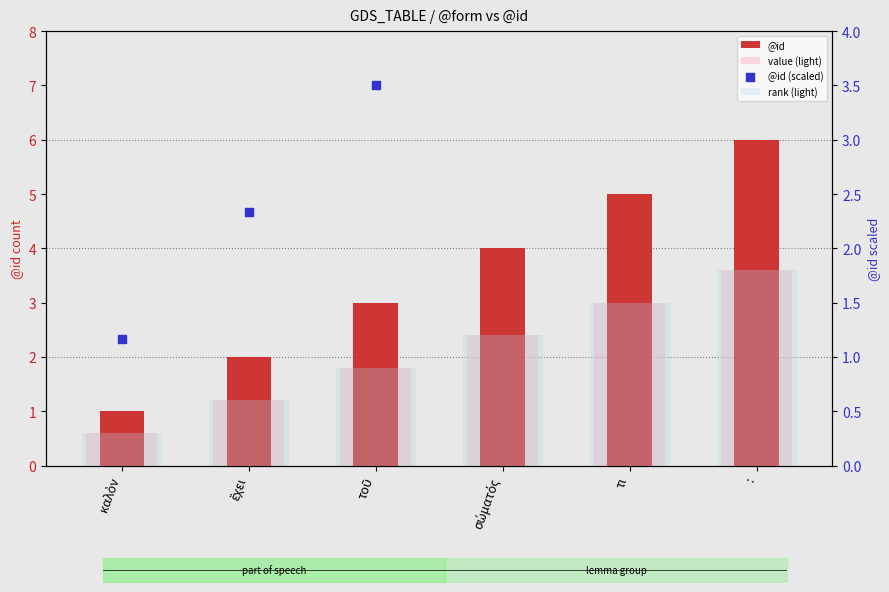

Which series contains the highest Y value?

@id (scaled)